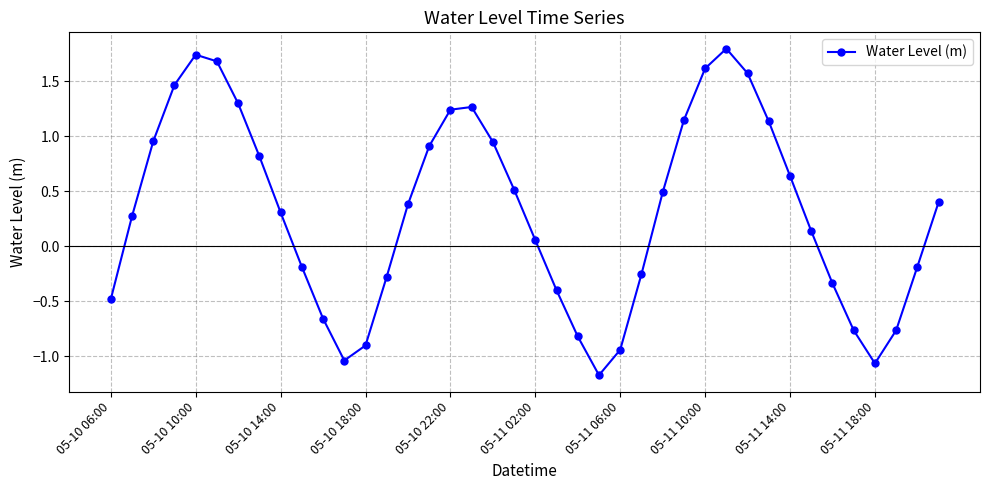

How many points are higher than both their immediate neighbors (excluding endpoints)?

3